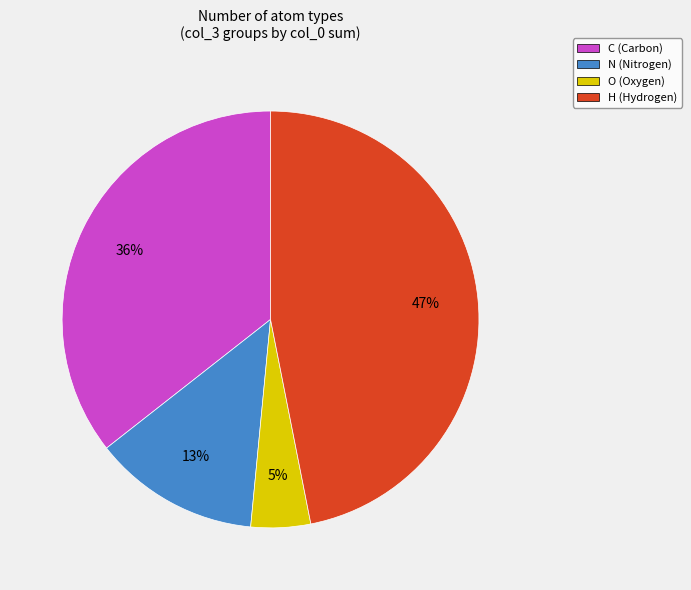

To the nearest percent, what portion does O represent?

5%